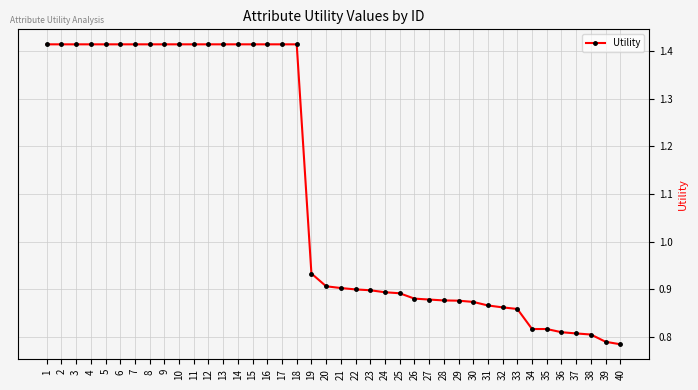

True or false: the data shows 1.4 at 27.

False